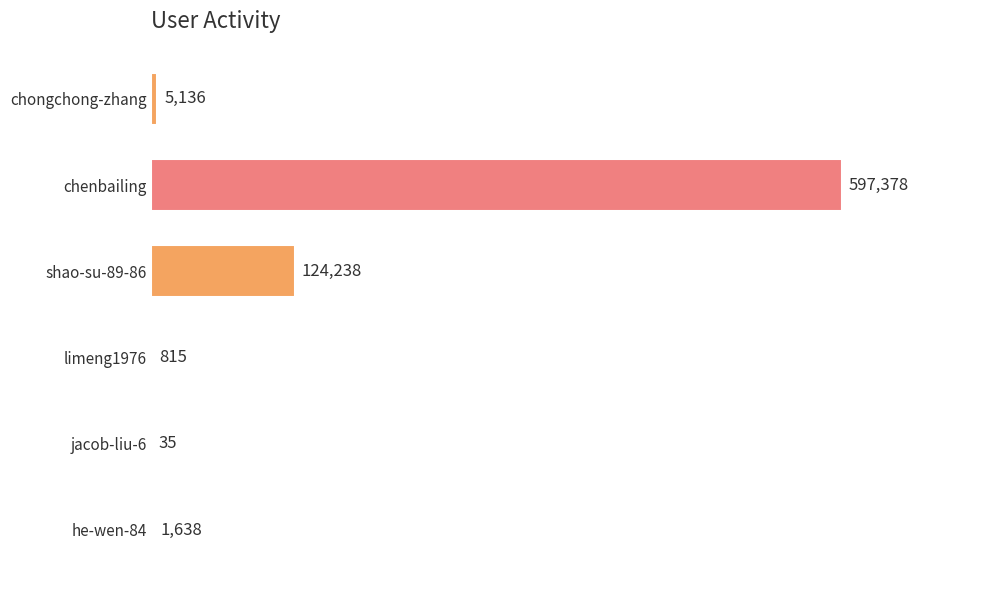

Reading bottom to top, list all the values displayed in this chart.

he-wen-84=1638	jacob-liu-6=35	limeng1976=815	shao-su-89-86=124238	chenbailing=597378	chongchong-zhang=5136